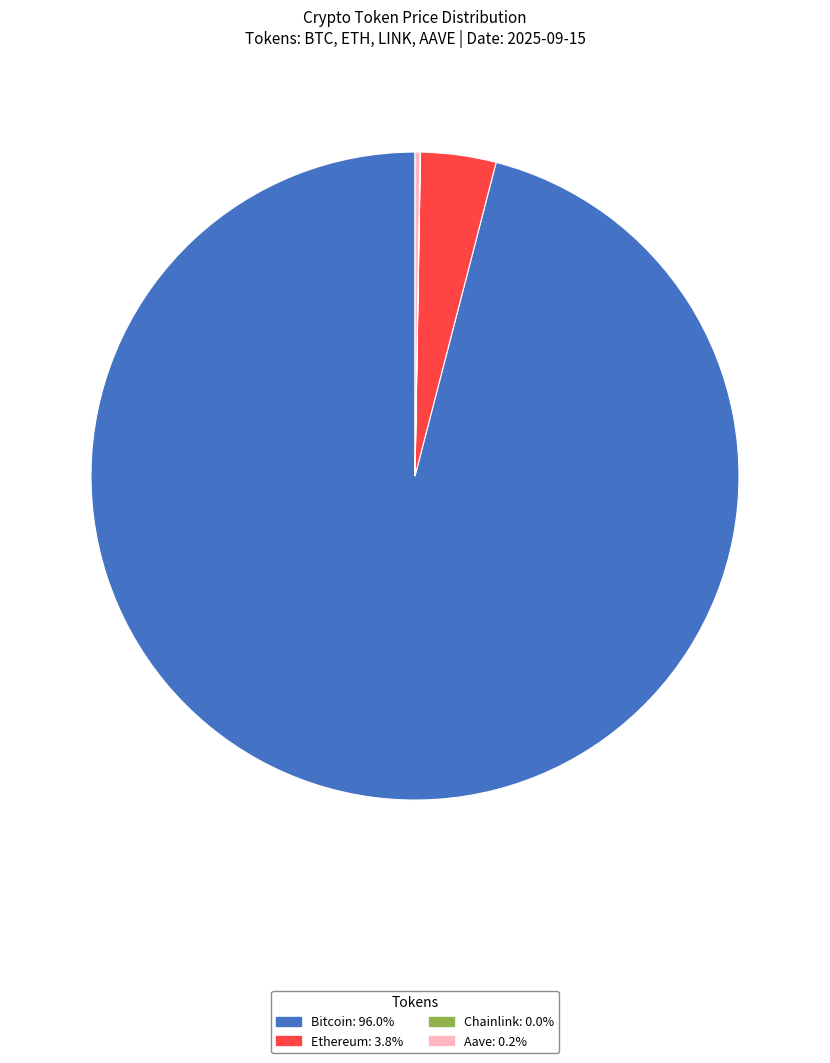

Which category has the biggest portion of the pie?

Bitcoin